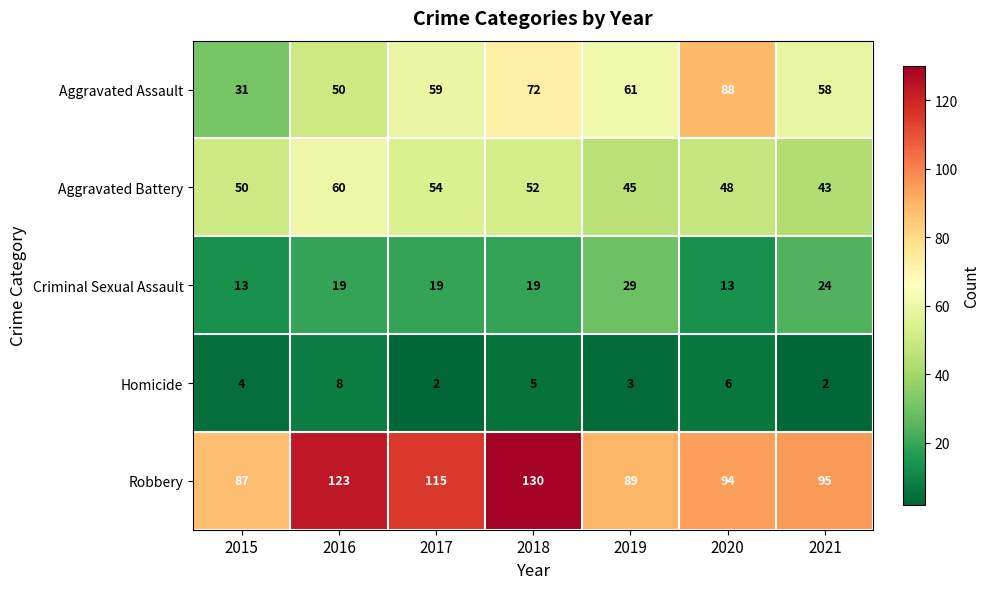

The value of Aggravated Battery at 2020 is 48. True or false?

True